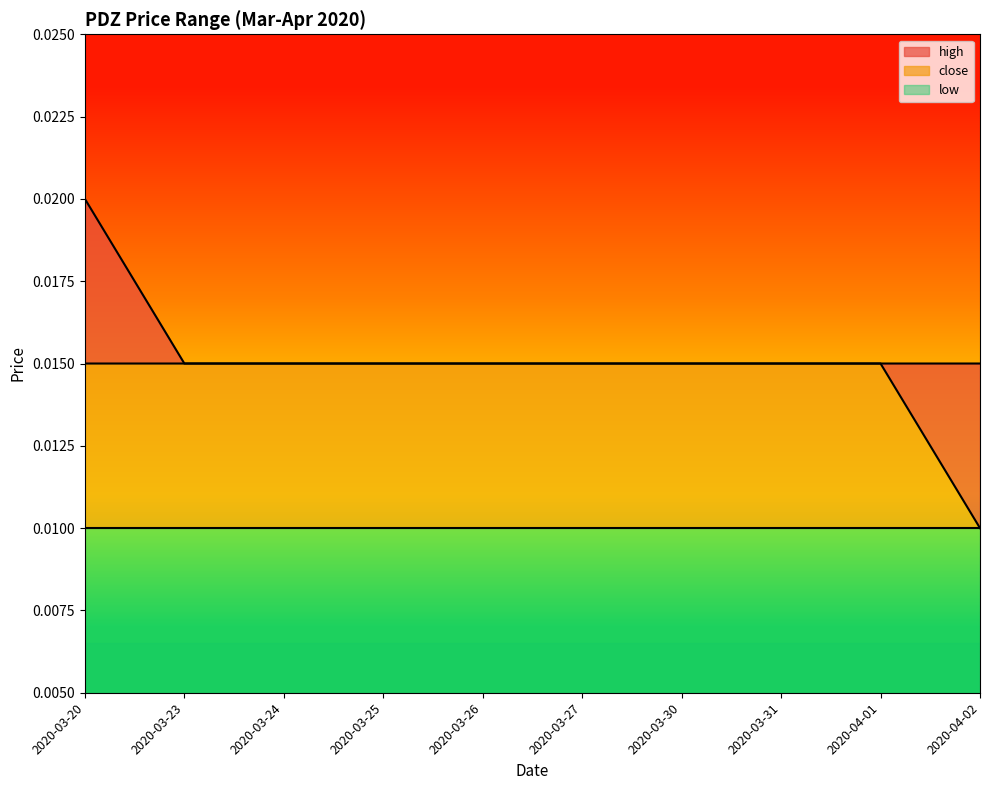

What is the label of the 5th point from the left?

2020-03-26